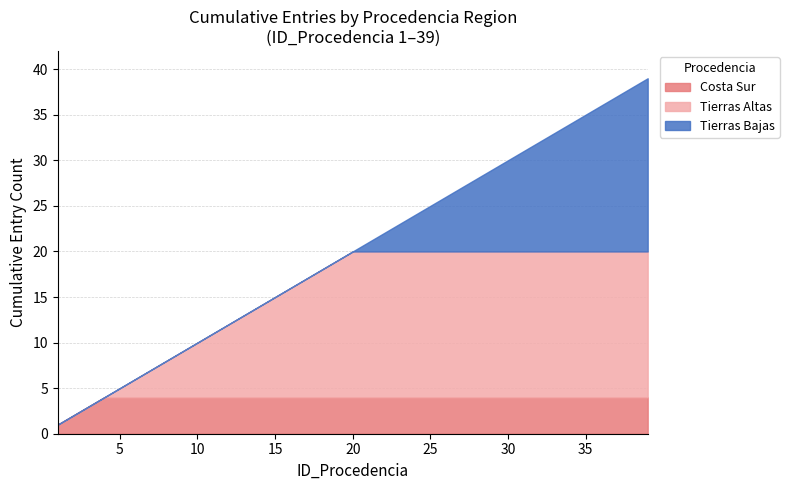

What is the maximum value for Costa Sur?

4